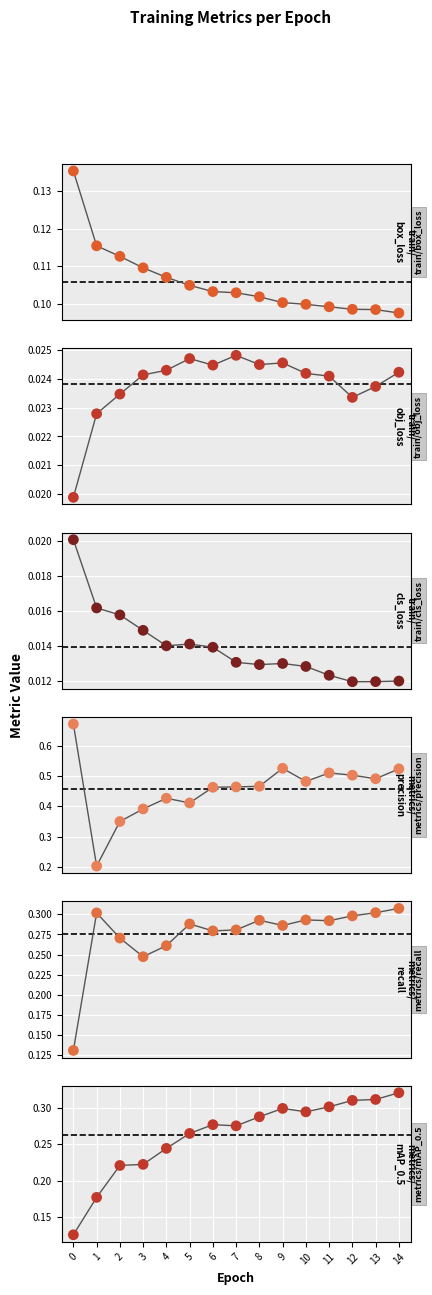

Which series has the largest total across all categories?

metrics/precision